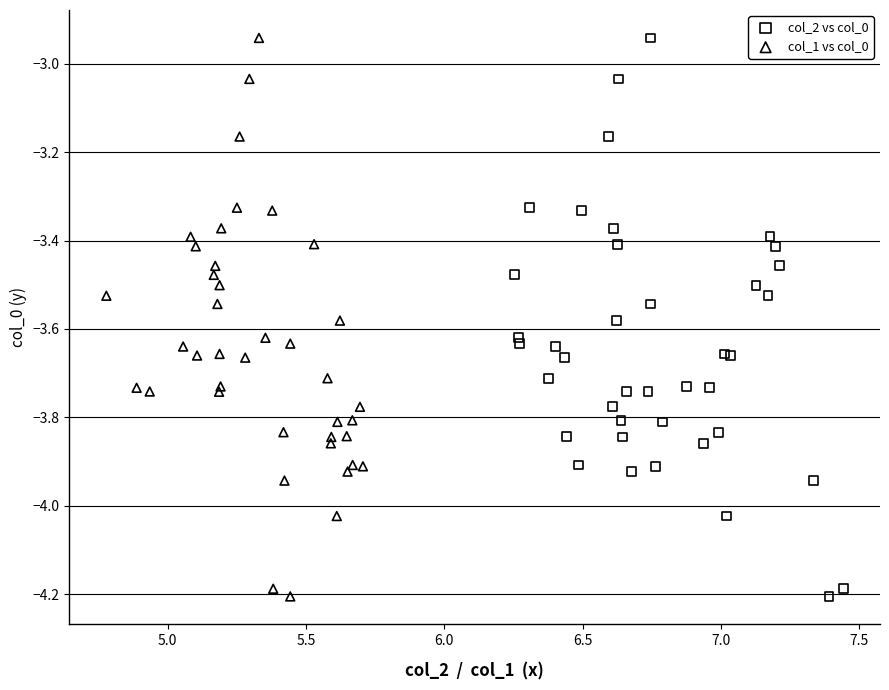

What are all the series names shown in the legend?

col_2 vs col_0, col_1 vs col_0